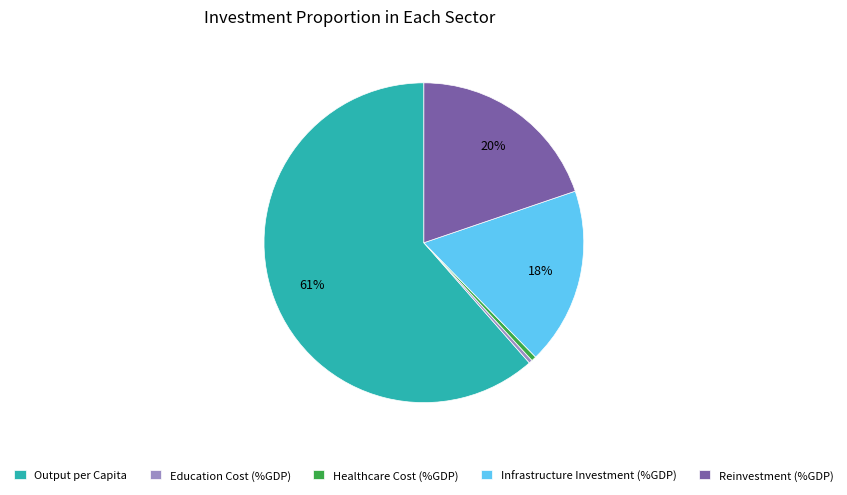

Count the number of slices in the pie.

5